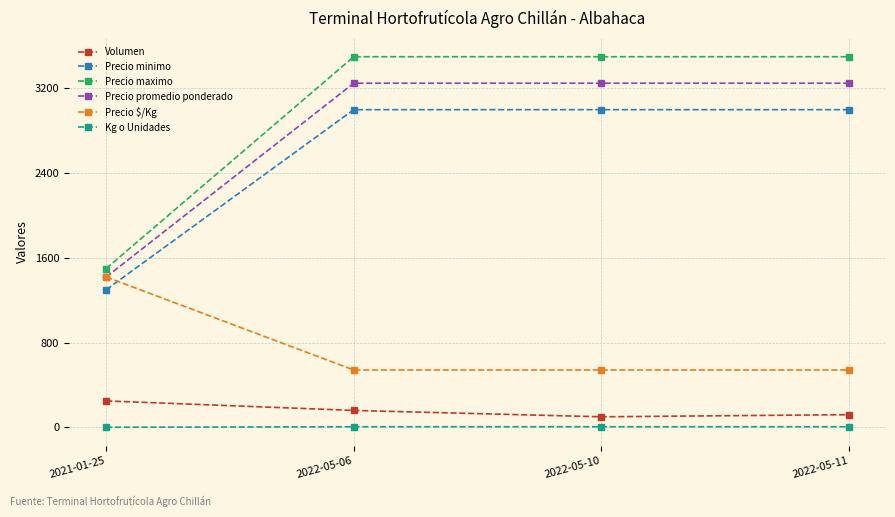

What are all the series names shown in the legend?

Volumen, Precio minimo, Precio maximo, Precio promedio ponderado, Precio $/Kg, Kg o Unidades